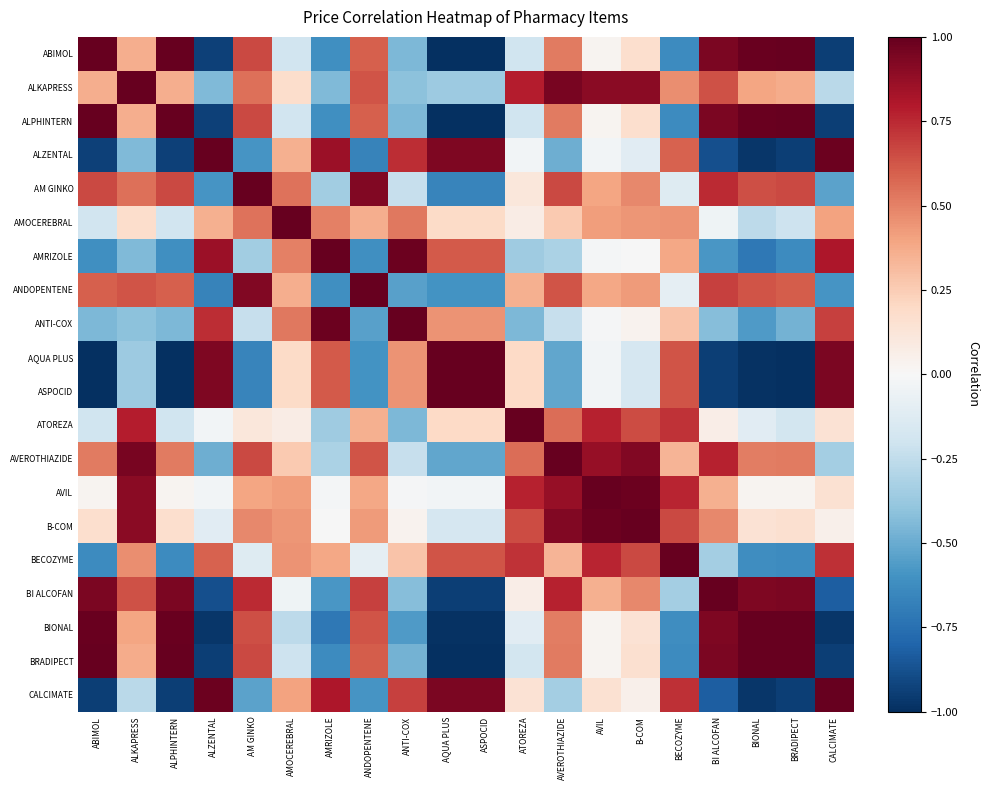

What is the spread (max minus min) of values at AM GINKO?

1.7